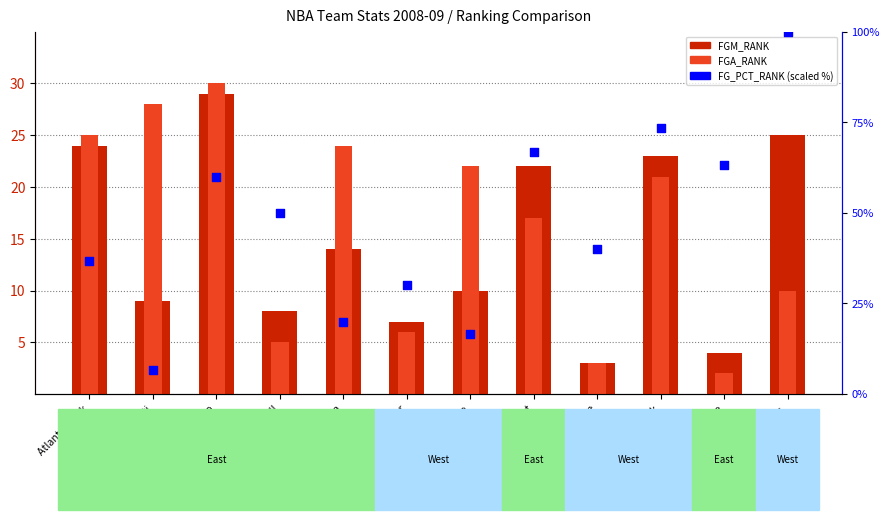

Which series has the largest Y range (max minus min)?

FG_PCT_RANK